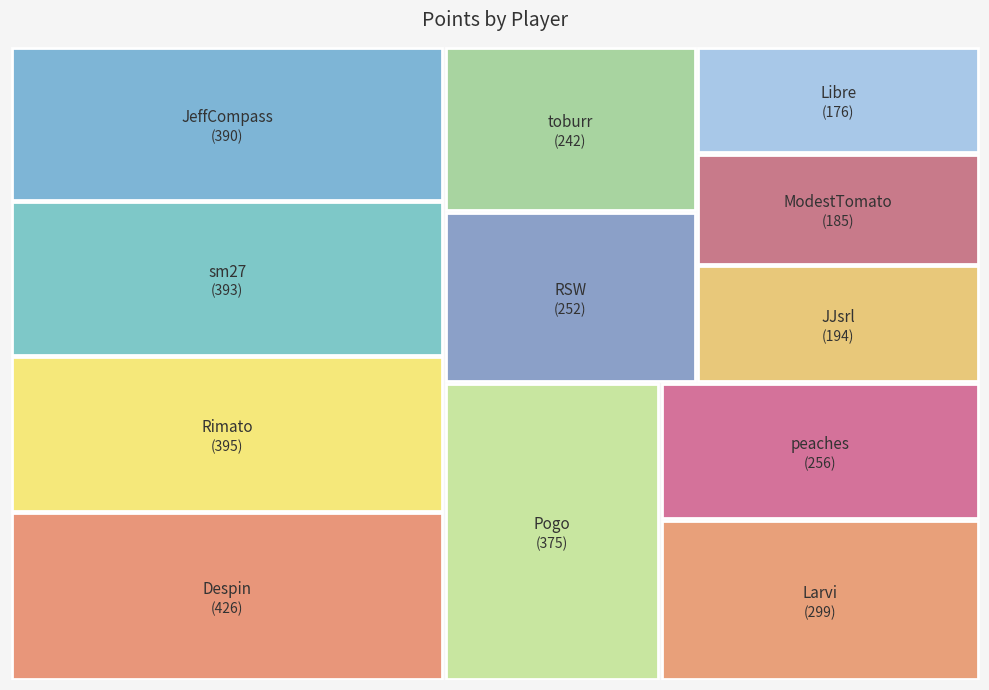

To the nearest percent, what percentage of the pie is peaches?

7%